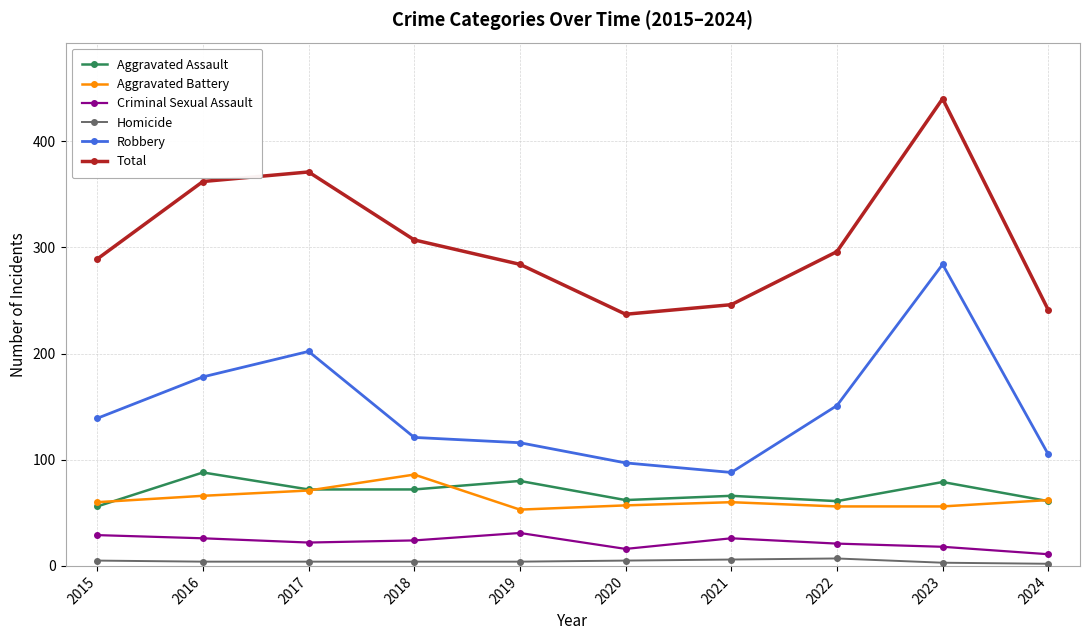

What is the highest value of the Criminal Sexual Assault series?

31